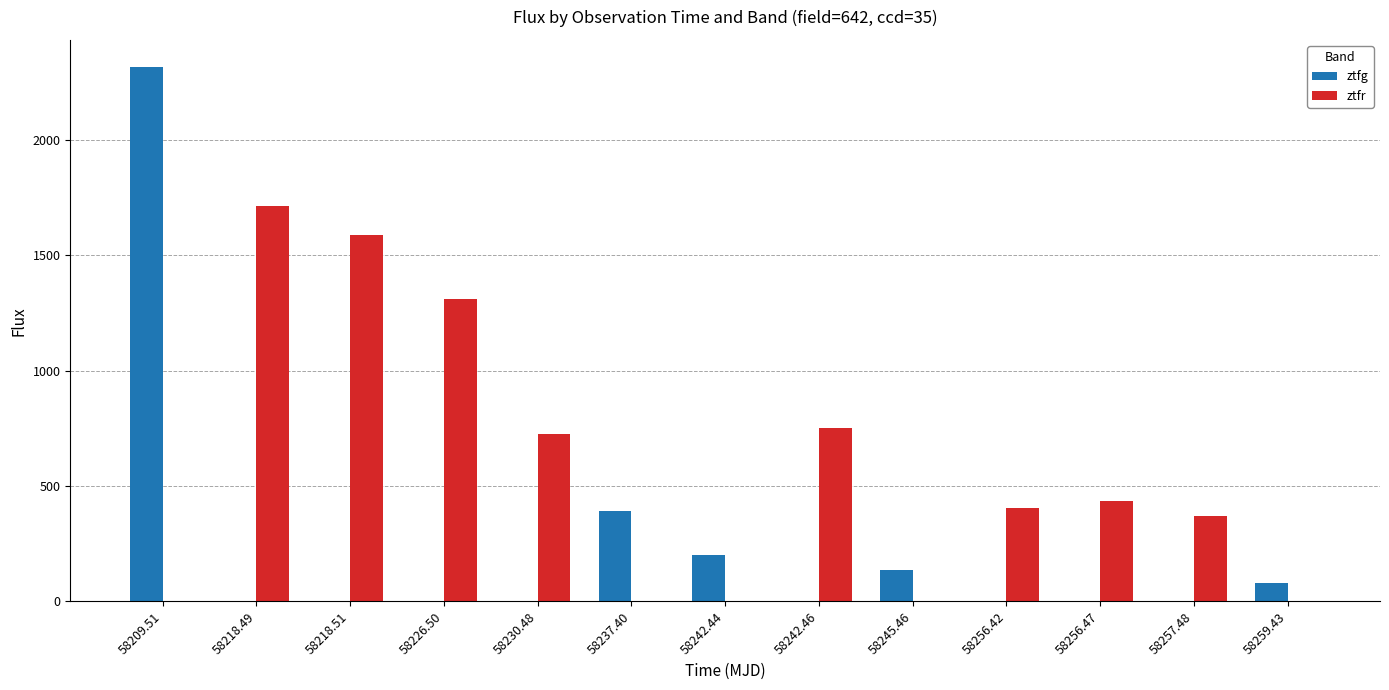

How many data points does each series have?

13